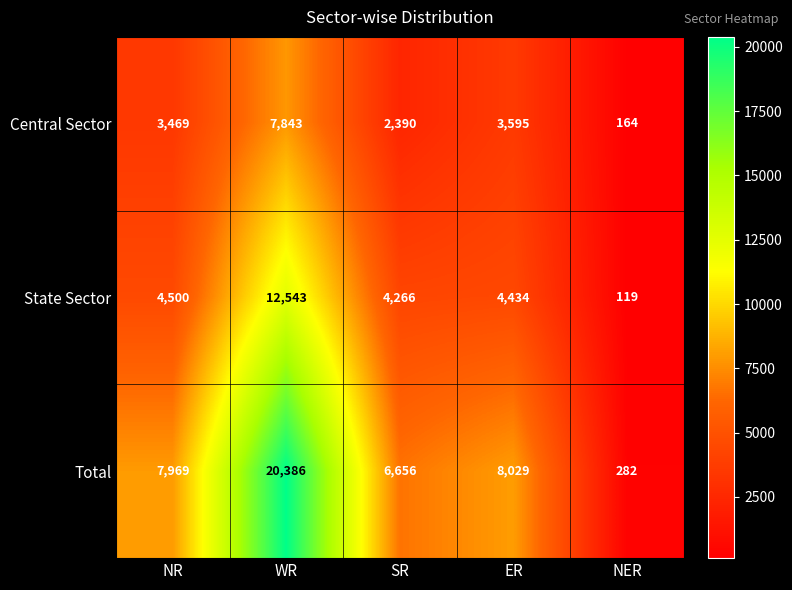

Is the value of Total at ER greater than the value of State Sector at NER?

Yes